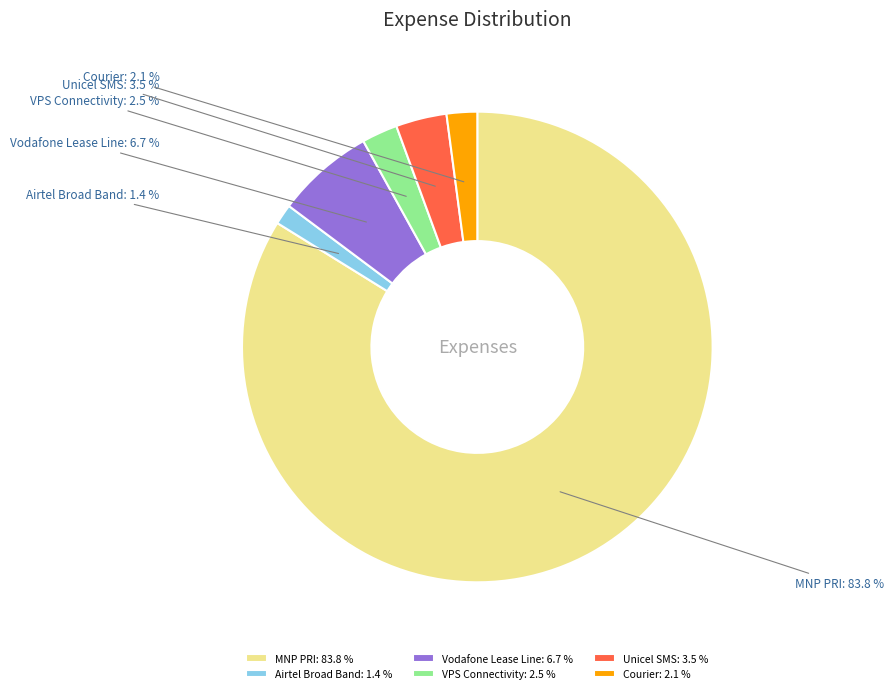

To the nearest percent, what percentage of the pie is VPS Connectivity?

2%